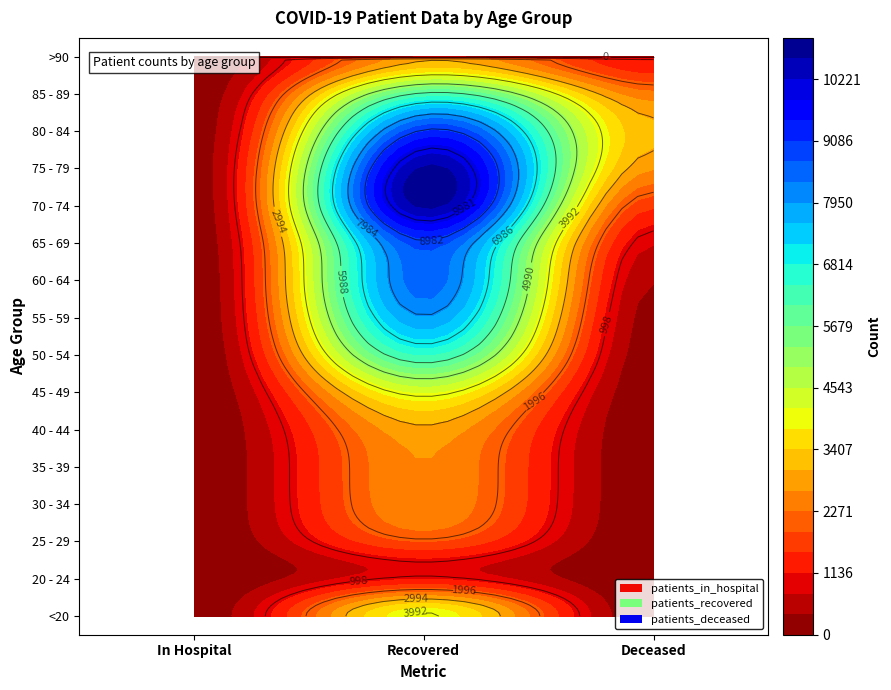

At 0, list the series in order from largest to smallest.

75 - 79, 80 - 84, 70 - 74, 85 - 89, 65 - 69, <20, >90, 60 - 64, 55 - 59, 50 - 54, 30 - 34, 40 - 44, 45 - 49, 25 - 29, 35 - 39, 20 - 24